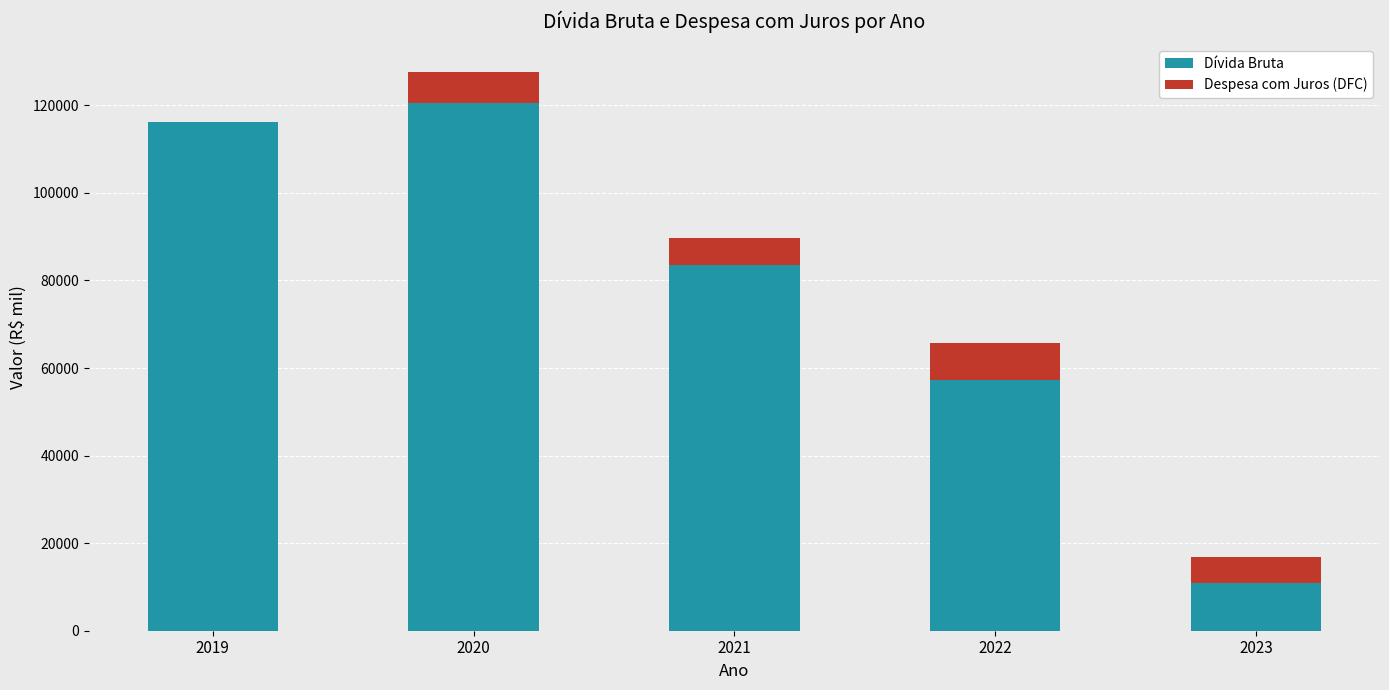

What is the maximum value for Dívida Bruta?

120471